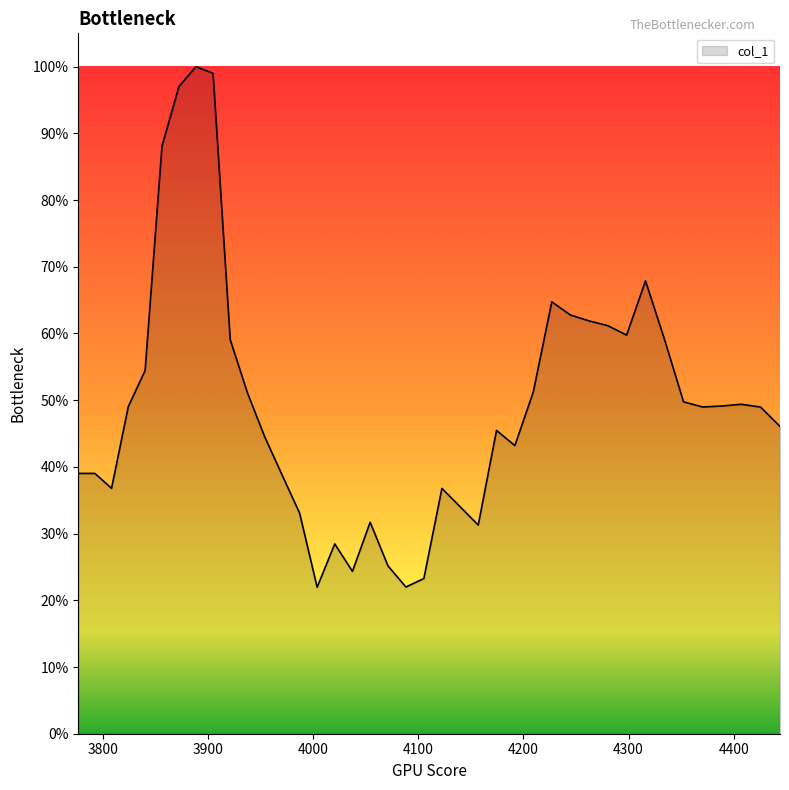

Does the chart have visible grid lines?

No